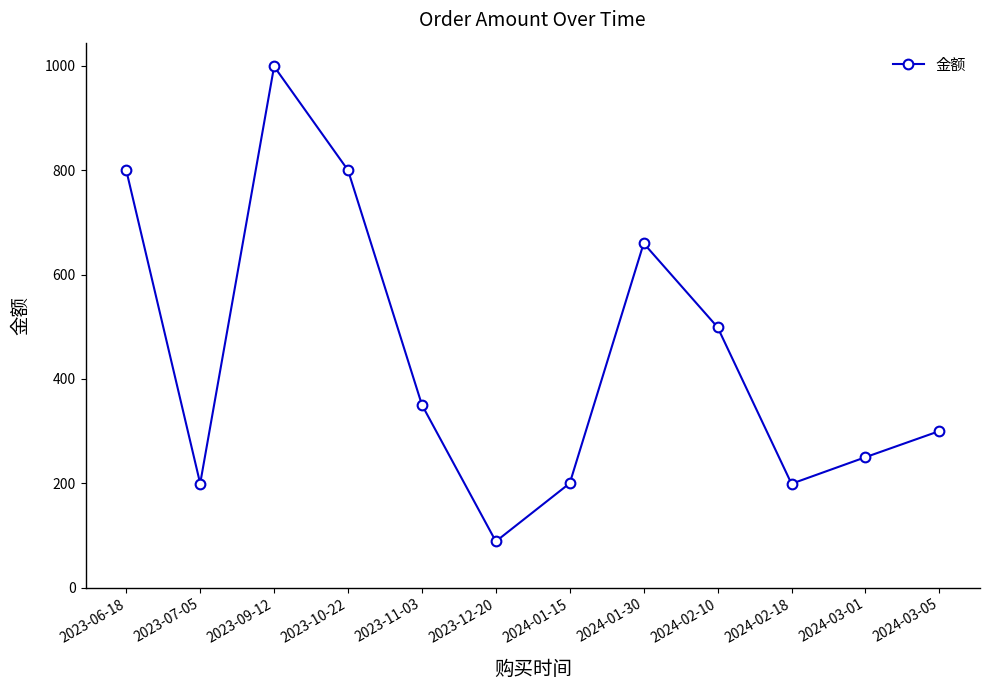

What is the ratio of the value at 2023-10-22 to the value at 2024-02-18?

4.0